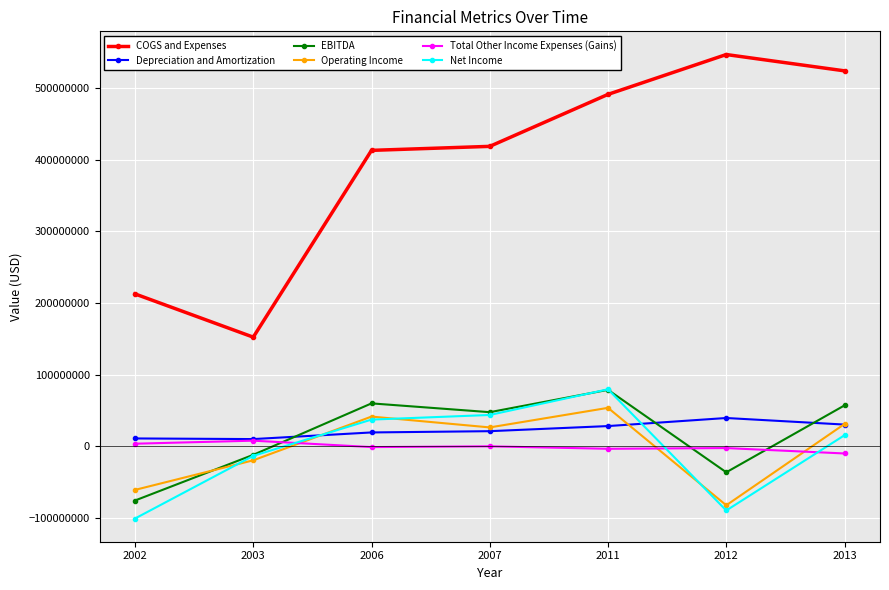

At which label does Net Income first exceed 15601000?

2006